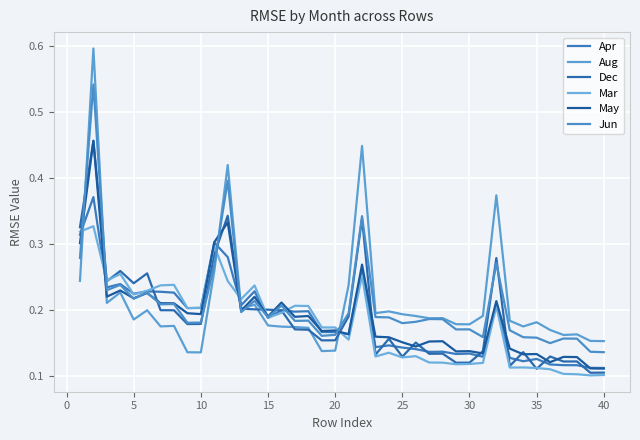

Is this an area chart (filled region under the line)?

No